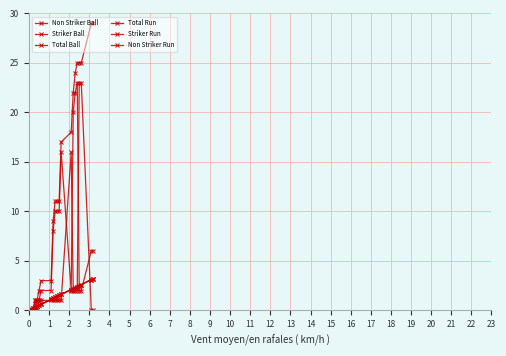

Is this an area chart (filled region under the line)?

No